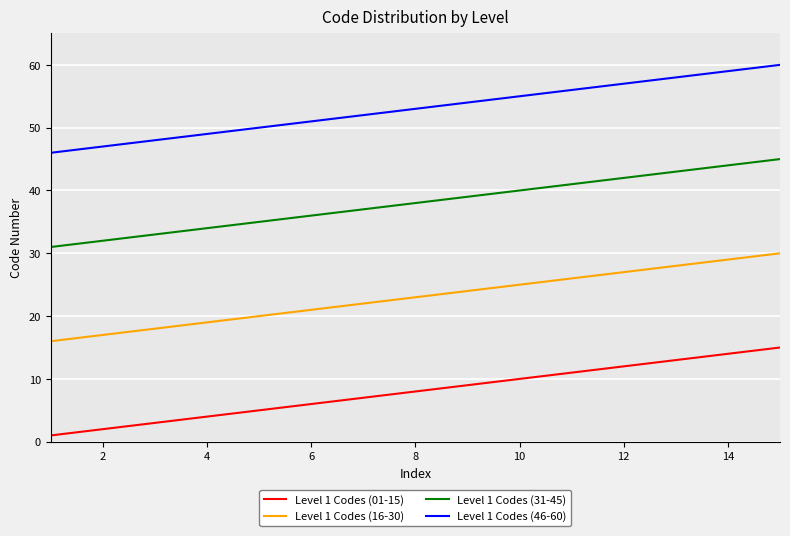

List the series in order of their peak value, lowest first.

Level 1 Codes (01-15), Level 1 Codes (16-30), Level 1 Codes (31-45), Level 1 Codes (46-60)